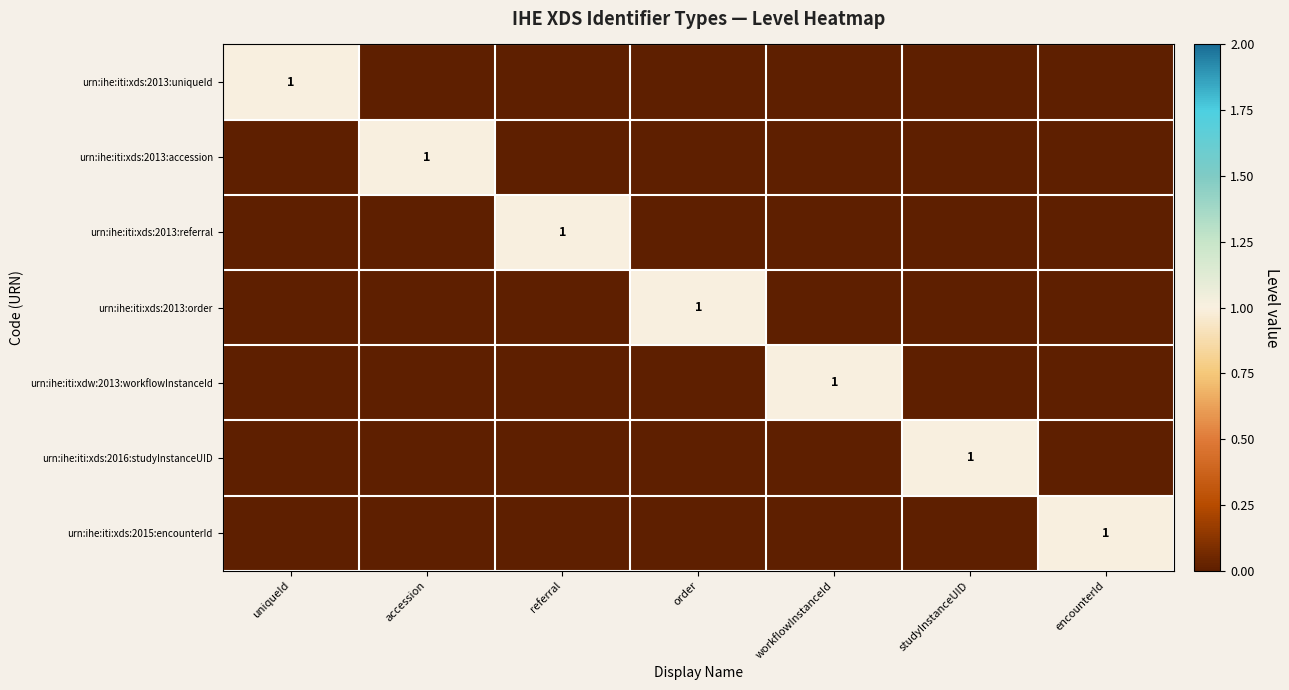

Between studyInstanceUID and encounterId, which is larger?

studyInstanceUID